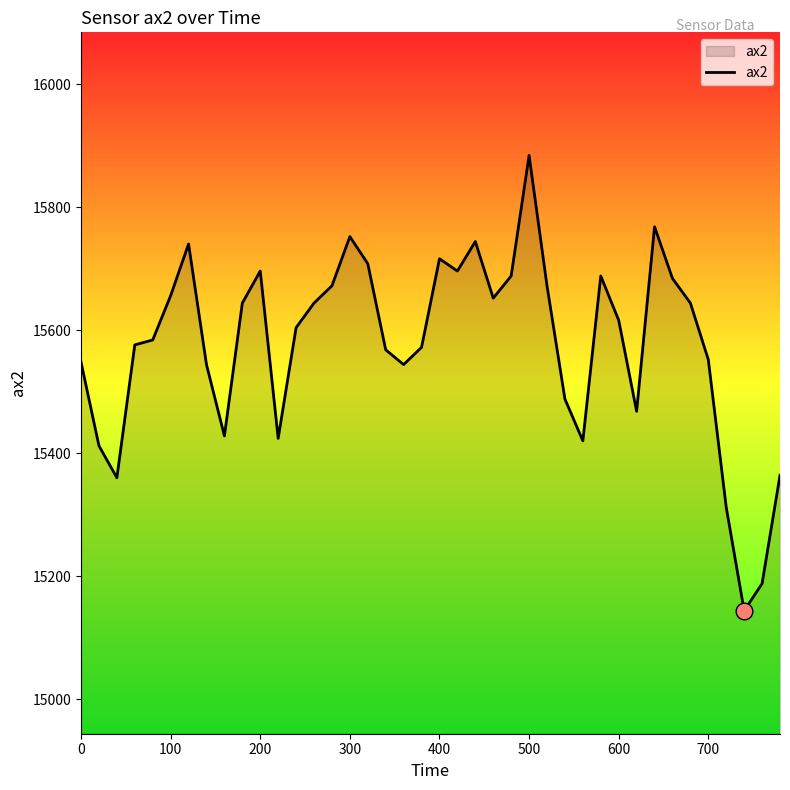

What is the greatest value displayed?

15884